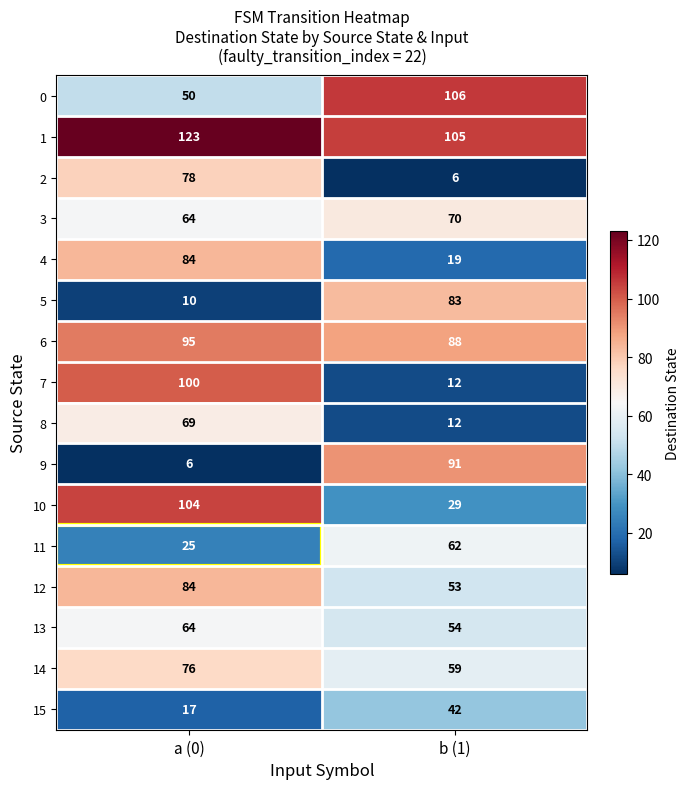

What is the difference between the 13 values at b (1) and a (0)?

10